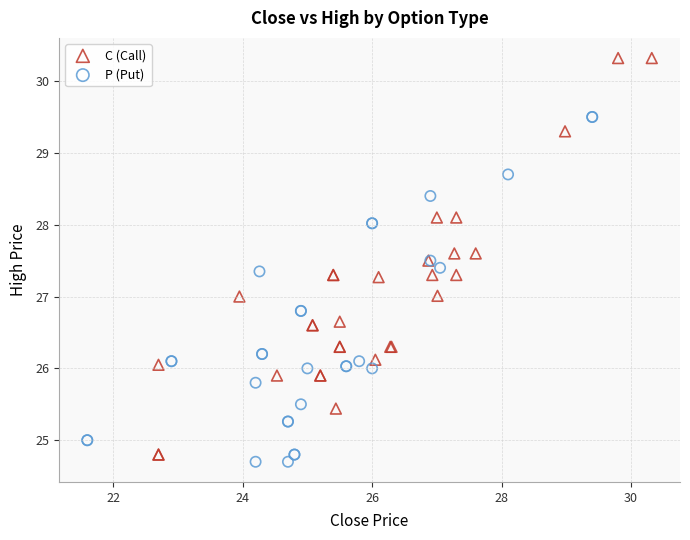

Which series has the largest Y range (max minus min)?

C (Call)